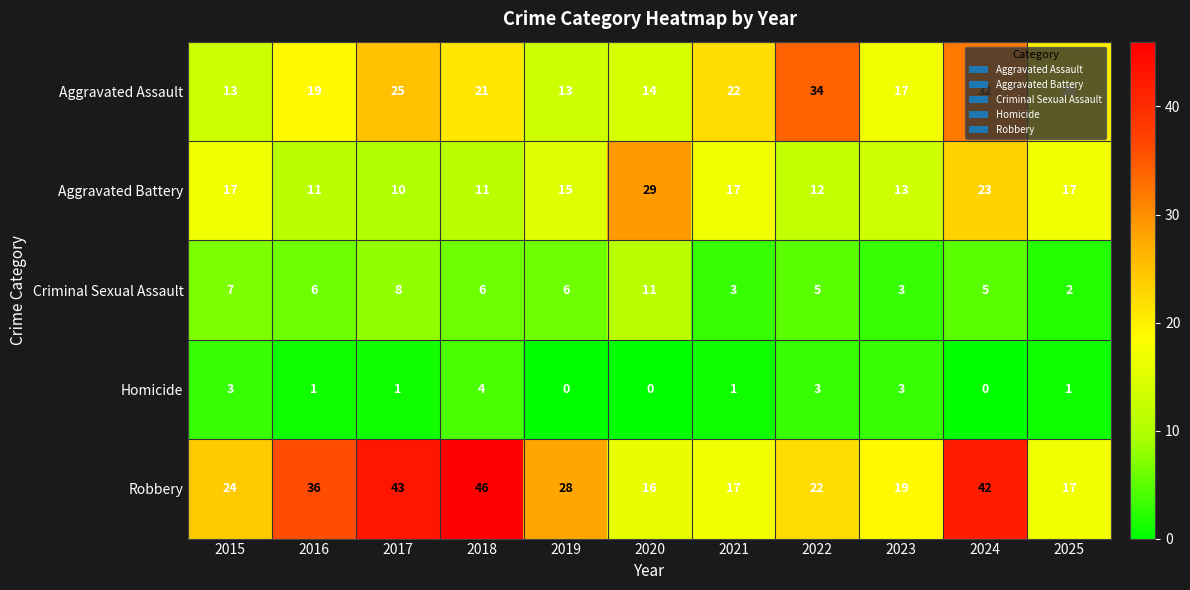

List the series in order of their peak value, lowest first.

Homicide, Criminal Sexual Assault, Aggravated Battery, Aggravated Assault, Robbery